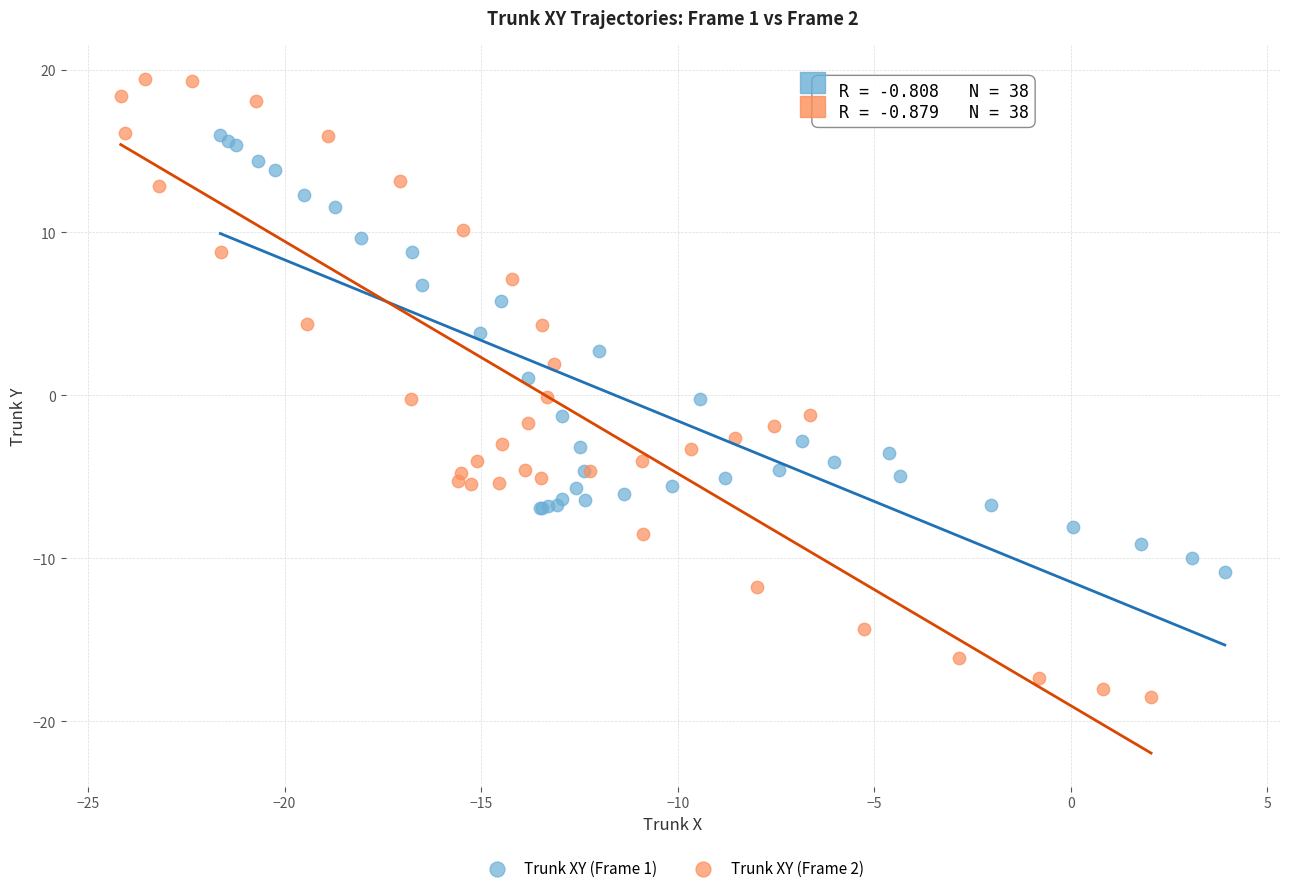

Which series has the largest Y range (max minus min)?

Trunk XY (Frame 2)